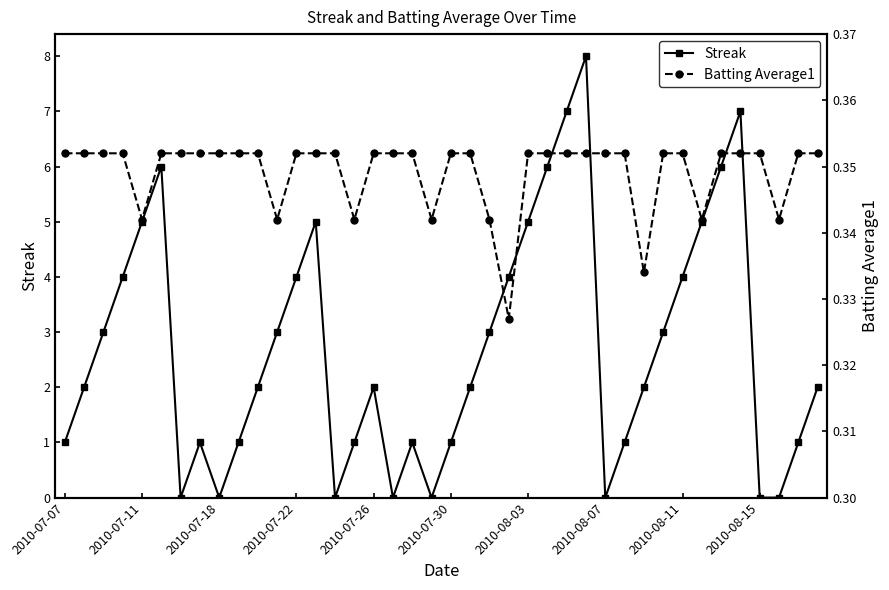

In Streak, how many points are higher than both neighbors (excluding endpoints)?

7